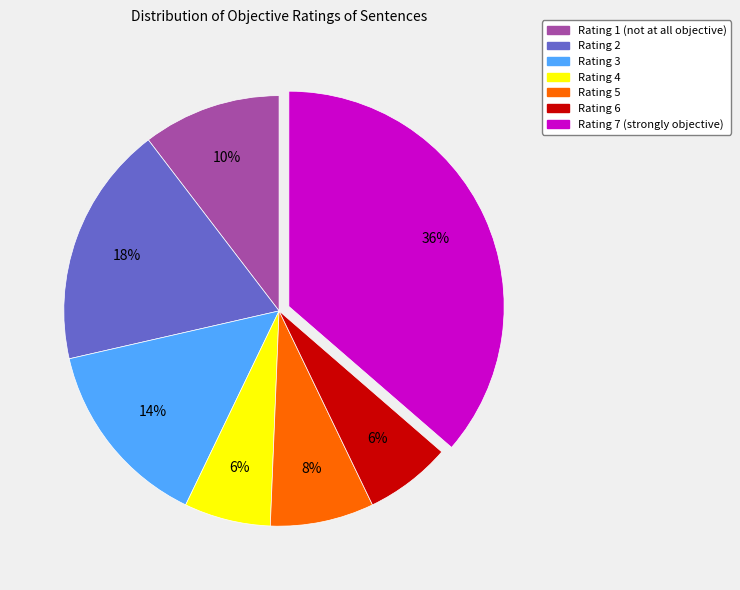

Combined, do Rating 5 and Rating 7 account for over 50%?

No